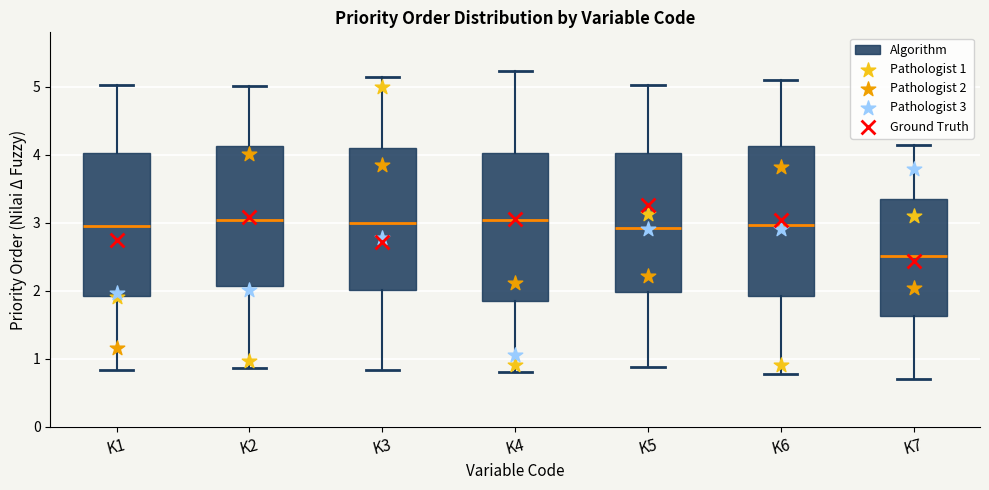

Where is the lower edge of the box for K3 on the y-axis? The values are not printed on the chart, so give them approximately, as read against the axis.

2.0